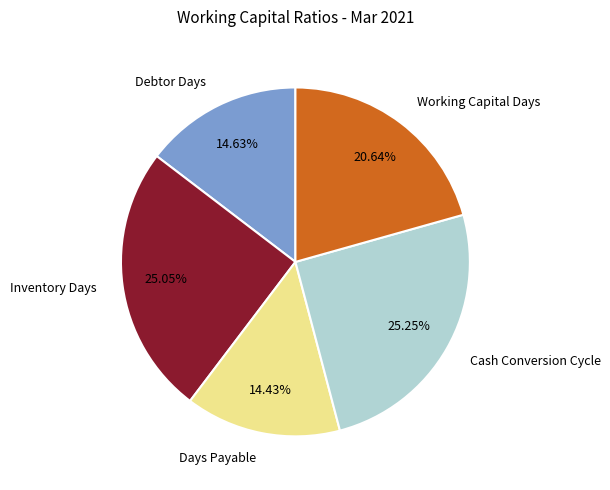

Is it true that Days Payable is 14% of the pie?

True